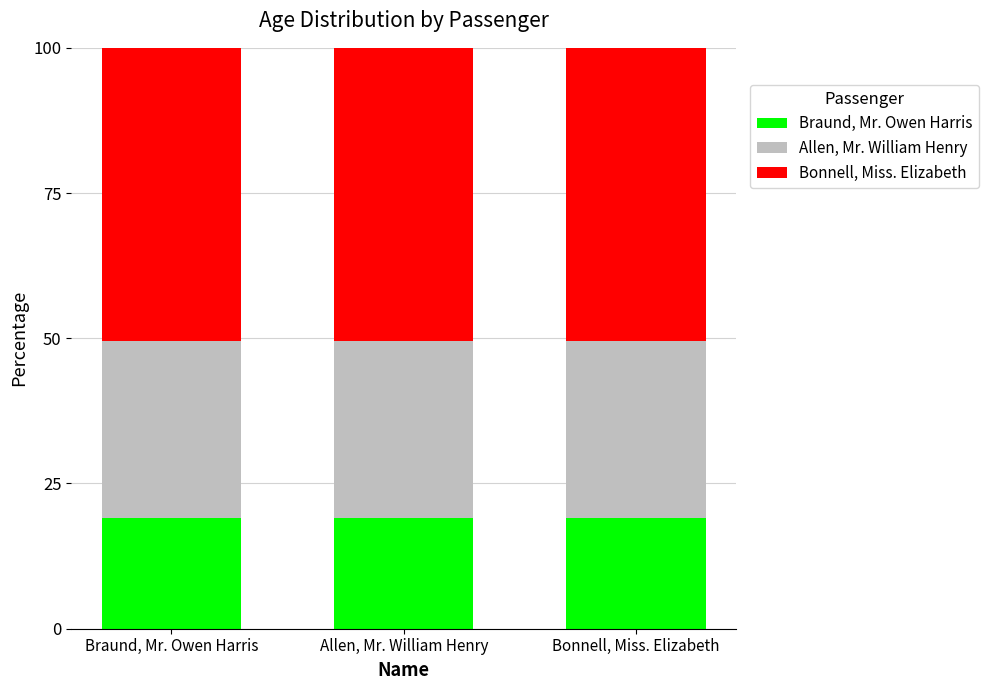

Rank the series at Braund, Mr. Owen Harris from lowest to highest value.

Braund, Mr. Owen Harris, Allen, Mr. William Henry, Bonnell, Miss. Elizabeth